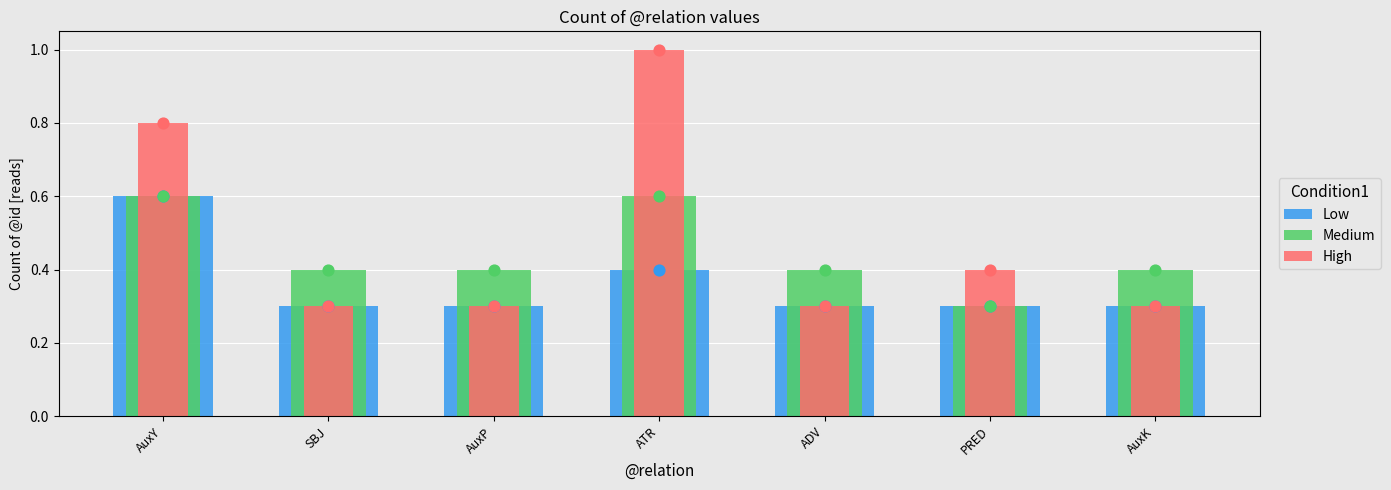

Which series contains the highest Y value?

High